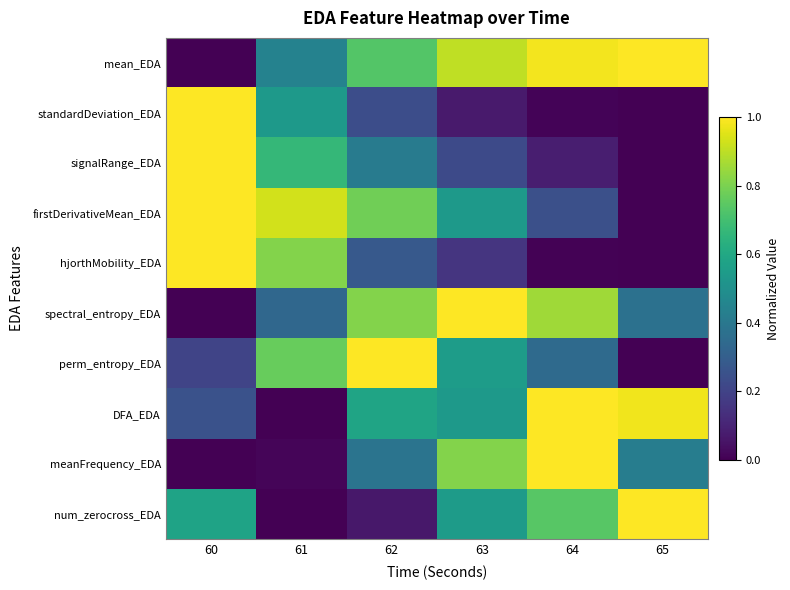

Reading left to right, list all the values displayed in this chart.

mean_EDA: 60=0.0	61=0.4	62=0.7	63=0.9	64=1.0	65=1.0
standardDeviation_EDA: 60=1.0	61=0.5	62=0.2	63=0.1	64=0.0	65=0.0
signalRange_EDA: 60=1.0	61=0.7	62=0.4	63=0.2	64=0.1	65=0.0
firstDerivativeMean_EDA: 60=1.0	61=0.9	62=0.8	63=0.5	64=0.2	65=0.0
hjorthMobility_EDA: 60=1.0	61=0.8	62=0.3	63=0.2	64=0.0	65=0.0
spectral_entropy_EDA: 60=0.0	61=0.3	62=0.8	63=1.0	64=0.9	65=0.4
perm_entropy_EDA: 60=0.2	61=0.8	62=1.0	63=0.6	64=0.3	65=0.0
DFA_EDA: 60=0.3	61=0.0	62=0.6	63=0.5	64=1.0	65=1.0
meanFrequency_EDA: 60=0.0	61=0.0	62=0.4	63=0.8	64=1.0	65=0.4
num_zerocross_EDA: 60=0.6	61=0.0	62=0.1	63=0.5	64=0.7	65=1.0